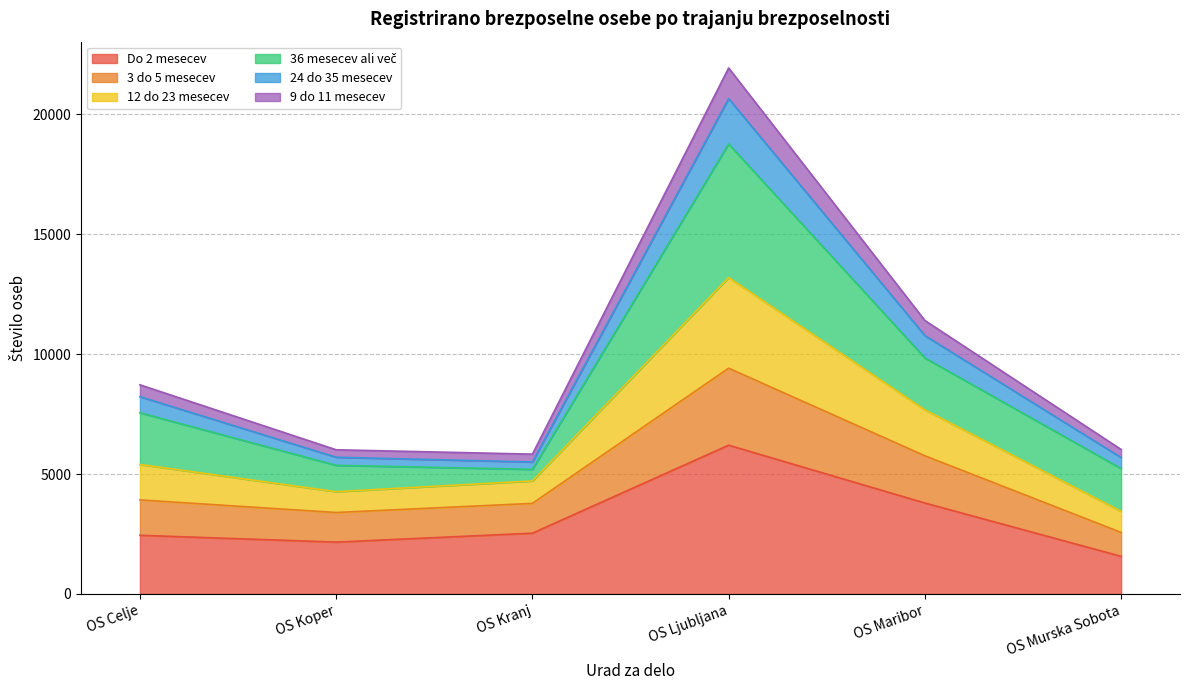

What is the total value across all series at OS Kranj?

5829